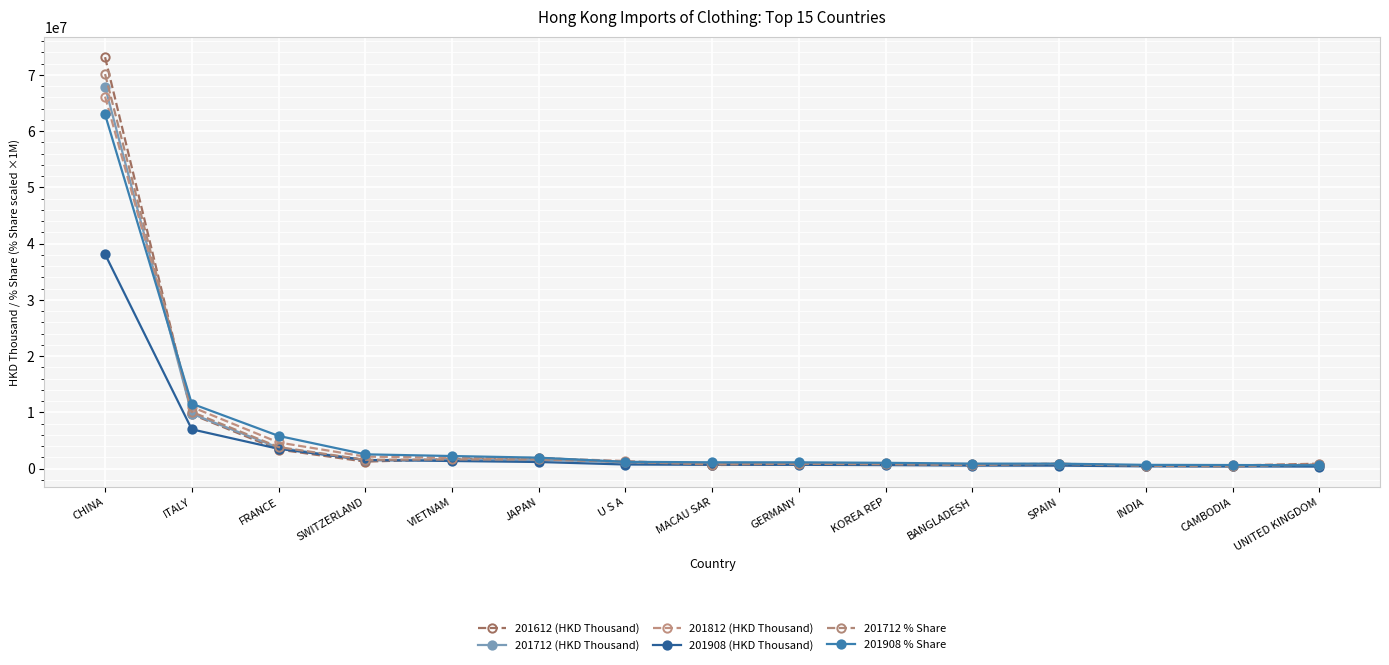

What are all the series names shown in the legend?

201612 (HKD Thousand), 201712 (HKD Thousand), 201812 (HKD Thousand), 201908 (HKD Thousand), 201712 % Share, 201908 % Share